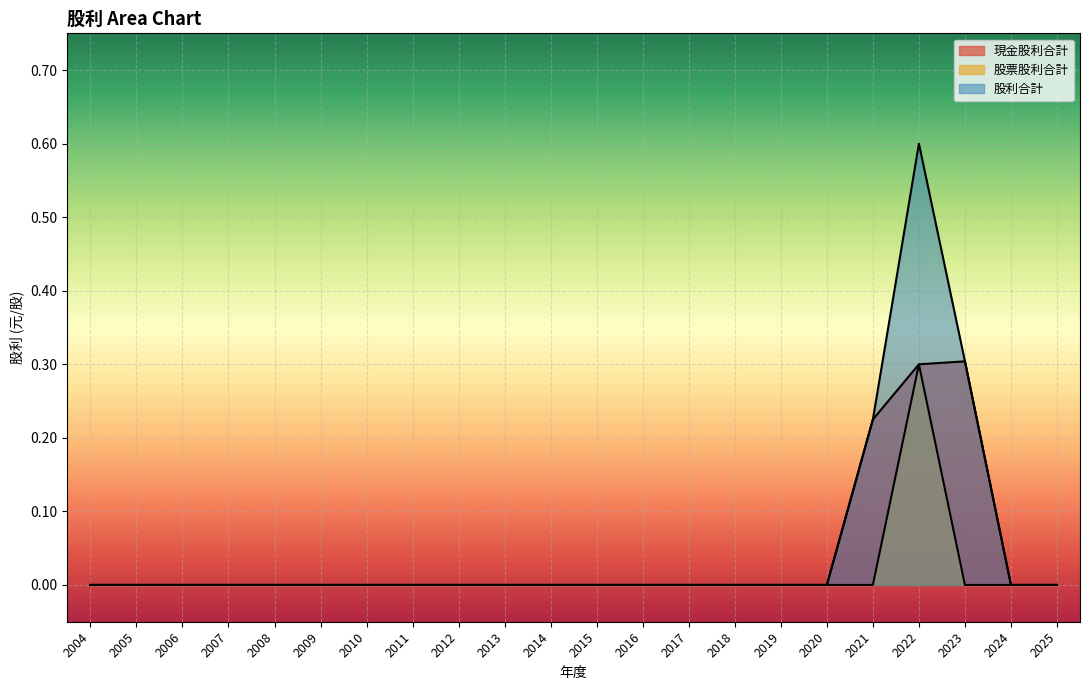

The 股利合計 series shows 0.6 at 2022. True or false?

True